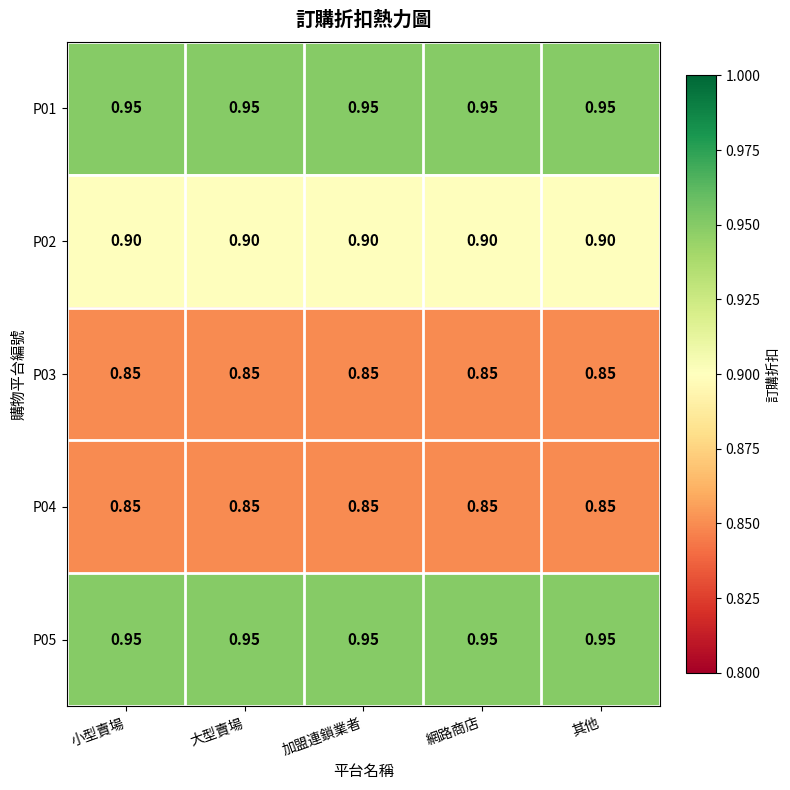

Reading left to right, extract all data points from this chart.

P01: 小型賣場=0.9	大型賣場=0.9	加盟連鎖業者=0.9	網路商店=0.9	其他=0.9
P02: 小型賣場=0.9	大型賣場=0.9	加盟連鎖業者=0.9	網路商店=0.9	其他=0.9
P03: 小型賣場=0.8	大型賣場=0.8	加盟連鎖業者=0.8	網路商店=0.8	其他=0.8
P04: 小型賣場=0.8	大型賣場=0.8	加盟連鎖業者=0.8	網路商店=0.8	其他=0.8
P05: 小型賣場=0.9	大型賣場=0.9	加盟連鎖業者=0.9	網路商店=0.9	其他=0.9